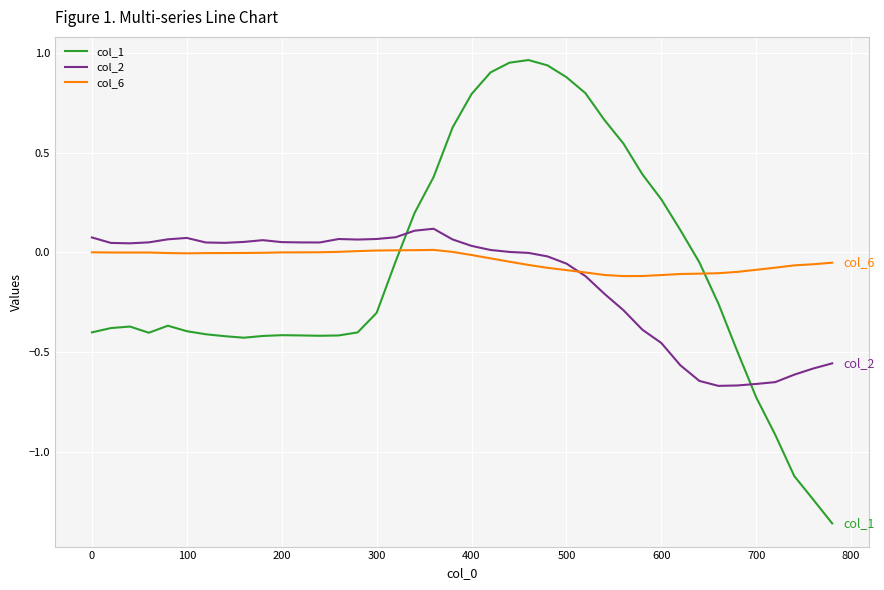

In col_2, how many points are lower than both neighbors (excluding endpoints)?

5